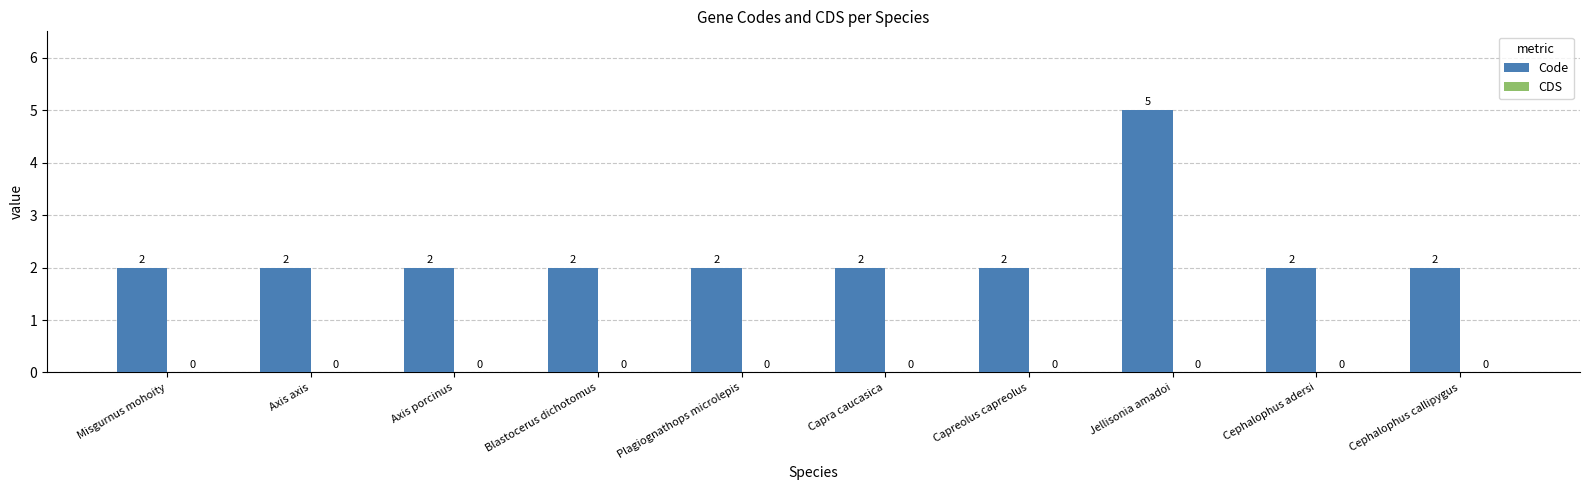

At which category does the chart reach its peak across all series?

Jellisonia amadoi